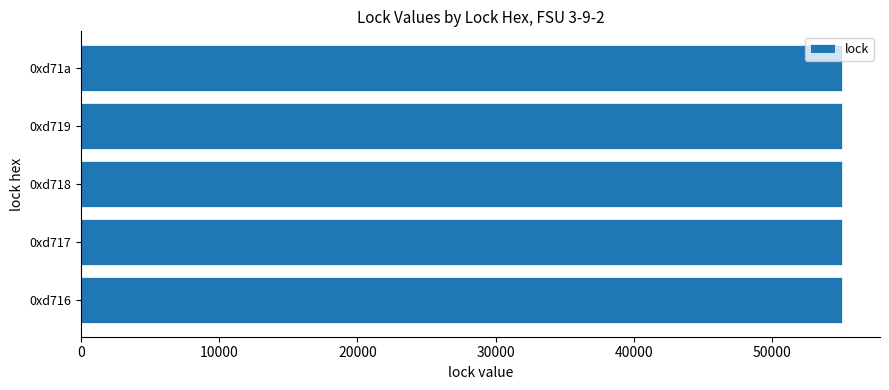

What is the sum of all values?

275320